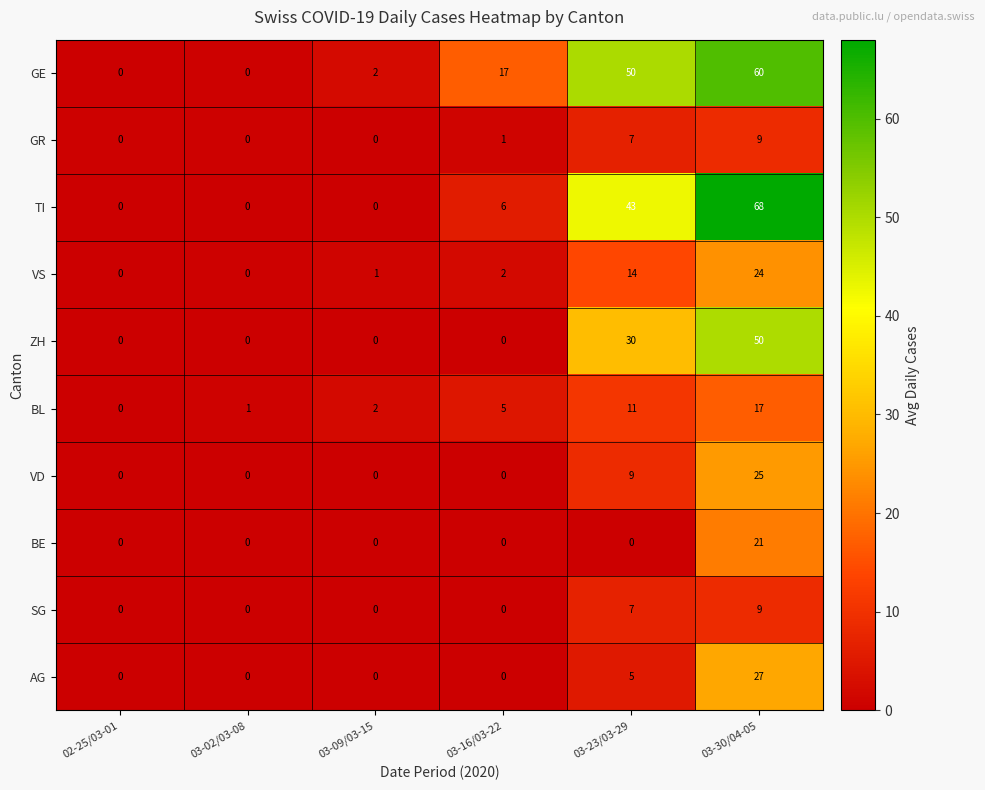

Is the value of GR at 03-16/03-22 greater than the value of AG at 03-16/03-22?

Yes